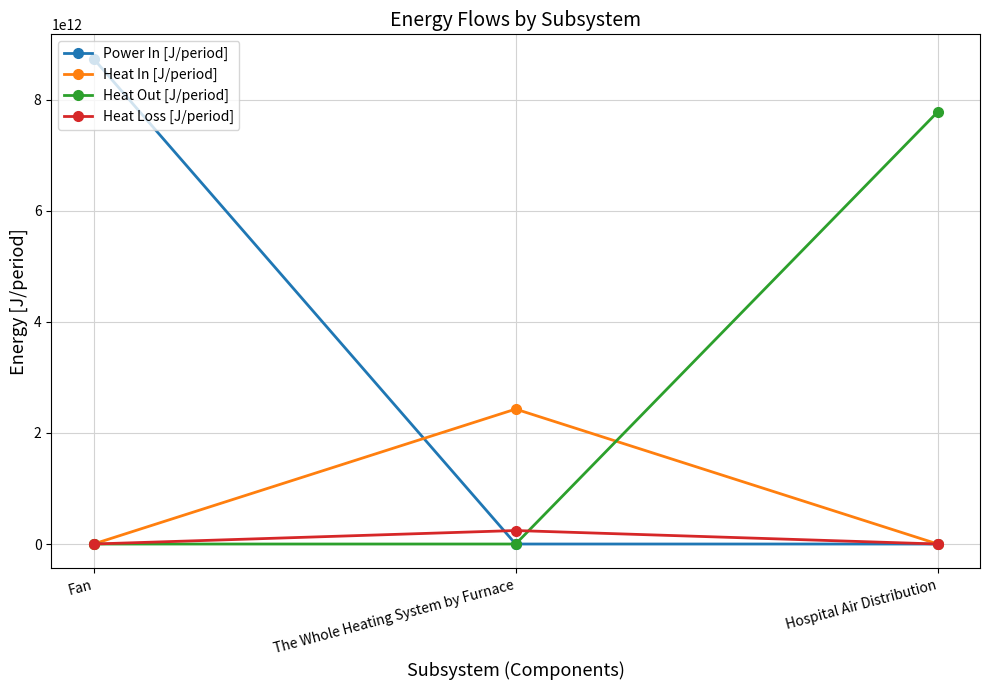

What position from the right is Fan?

3